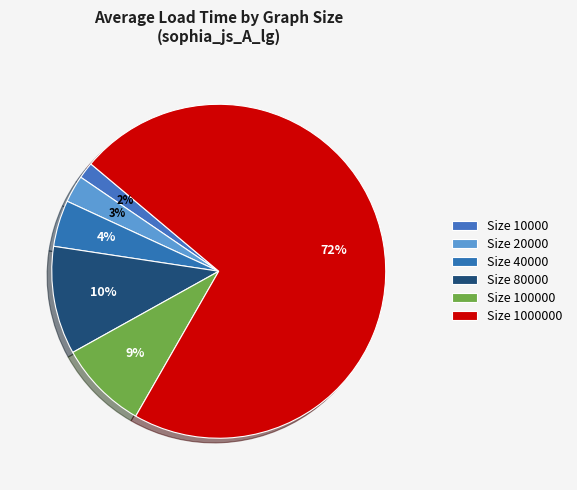

Which category has the smallest portion of the pie?

10000